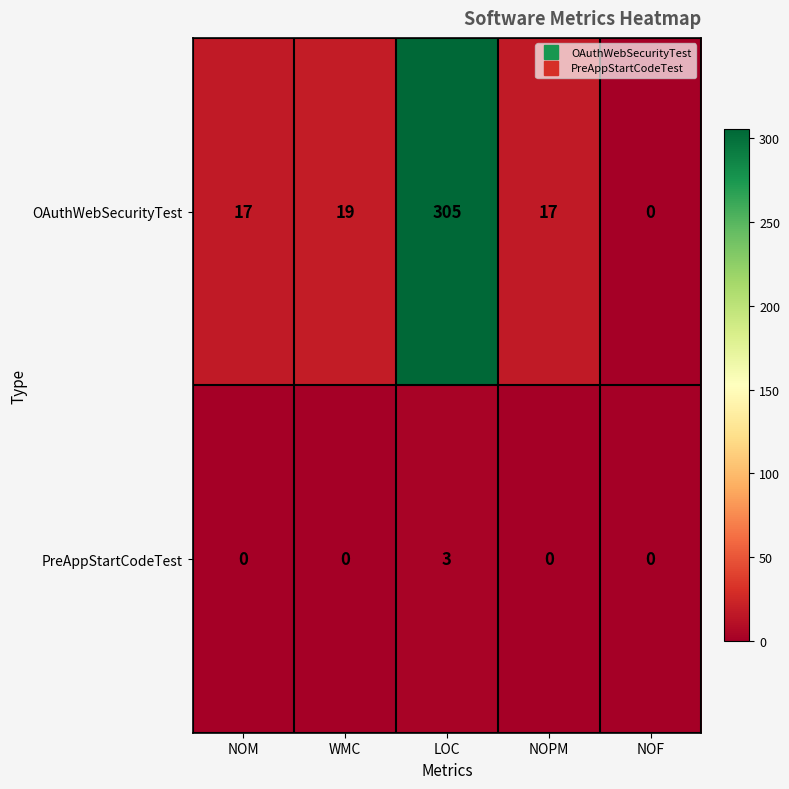

What is the average value of the OAuthWebSecurityTest series?

72